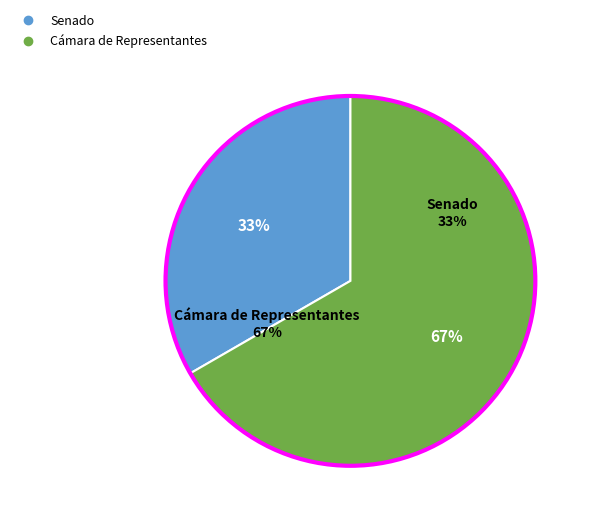

Which category has the biggest portion of the pie?

Cámara de Representantes